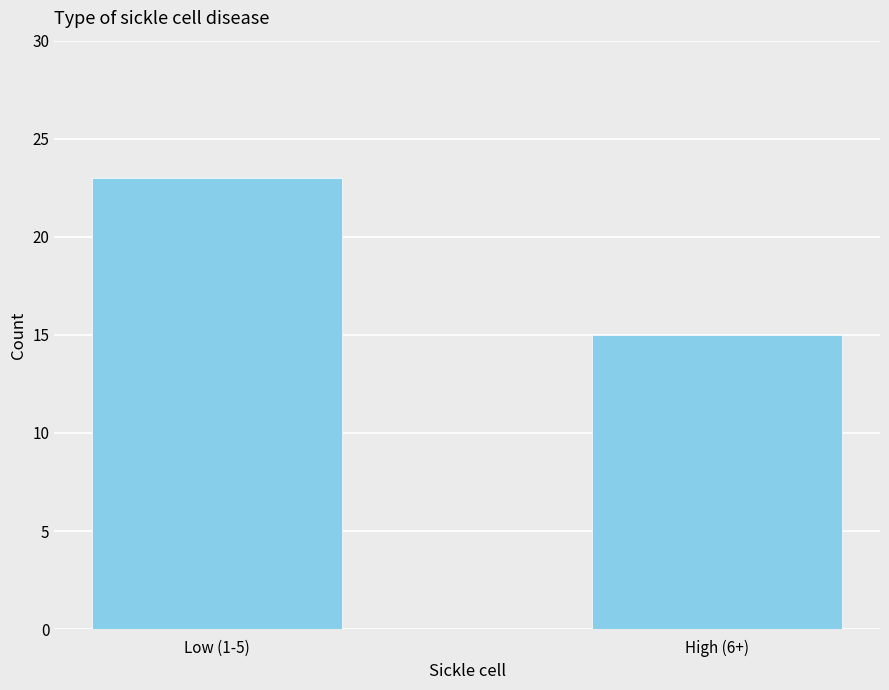

List the labels in order of value, largest first.

Low (1-5), High (6+)